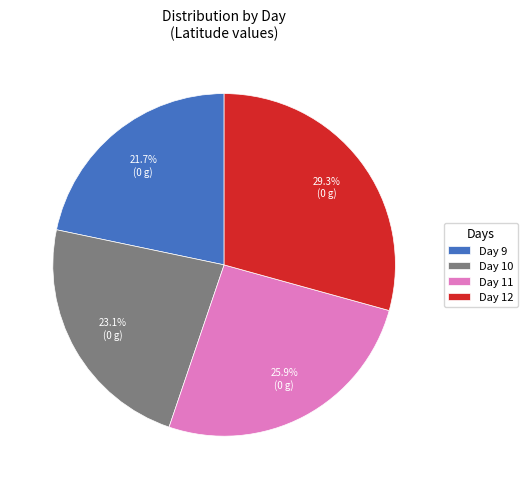

Which has a higher value, Day 11 or Day 10?

Day 11